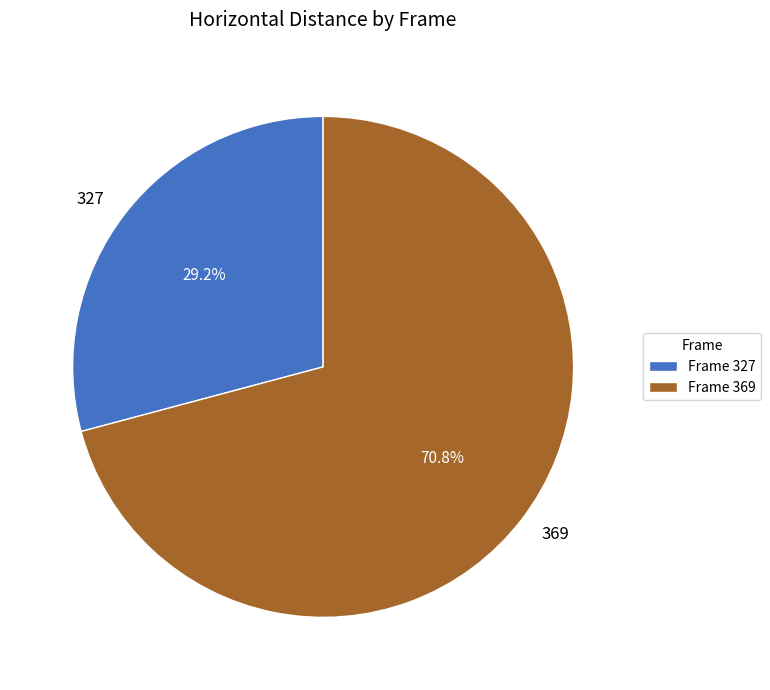

Is there any slice that represents more than half of the pie?

Yes